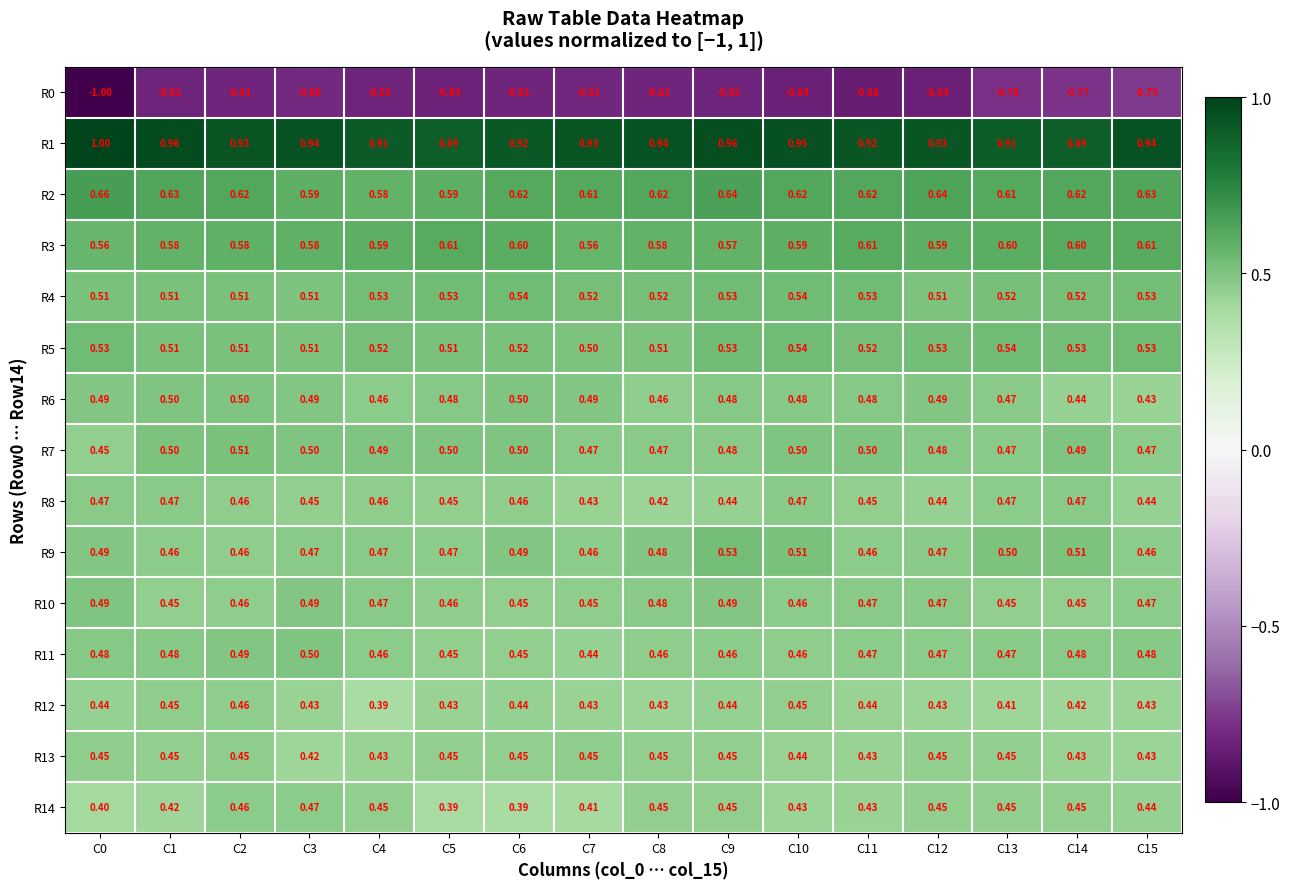

Is the value of R12 at C12 greater than the value of R6 at C5?

No